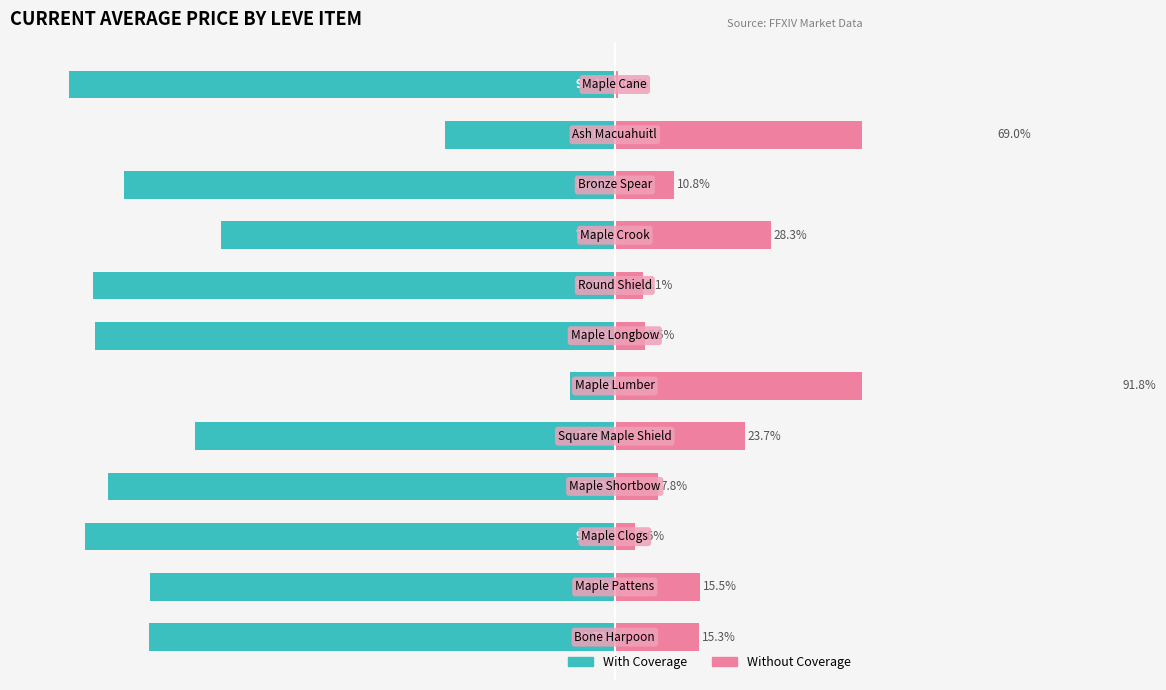

Between 7 and 9, which is larger?

9